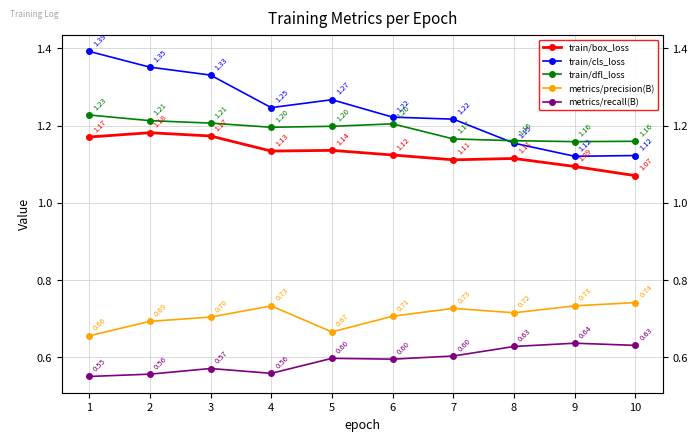

What are all the series names shown in the legend?

train/box_loss, train/cls_loss, train/dfl_loss, metrics/precision(B), metrics/recall(B)